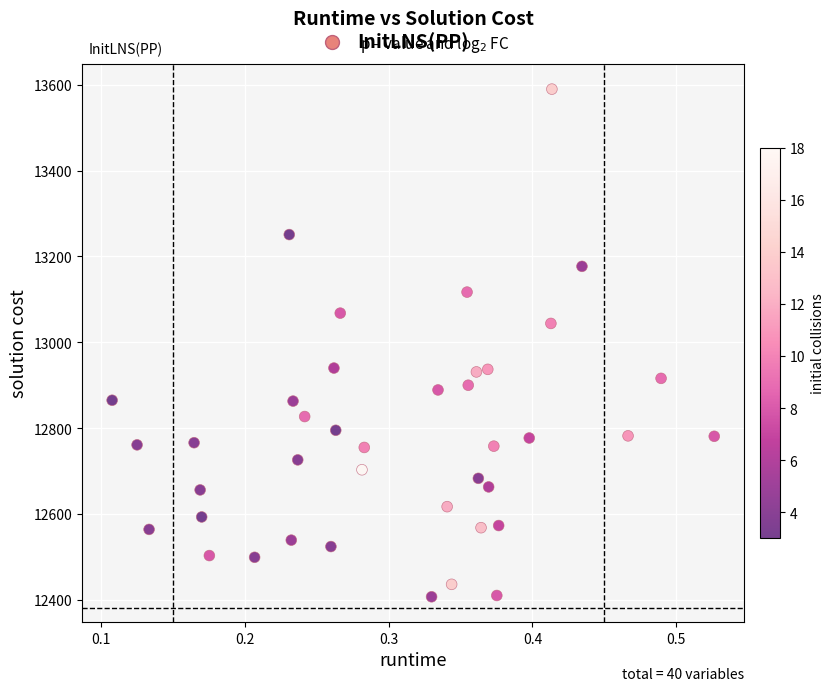

What is the range of Y values (max minus min)?

1183